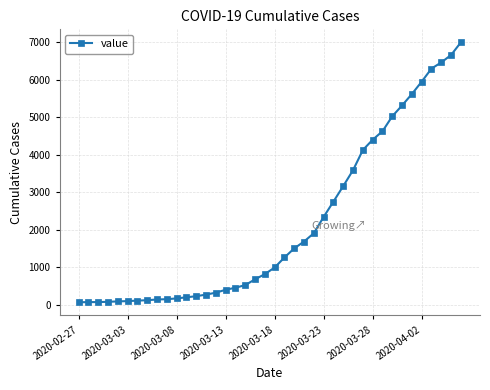

What is the sum of all values?

85760